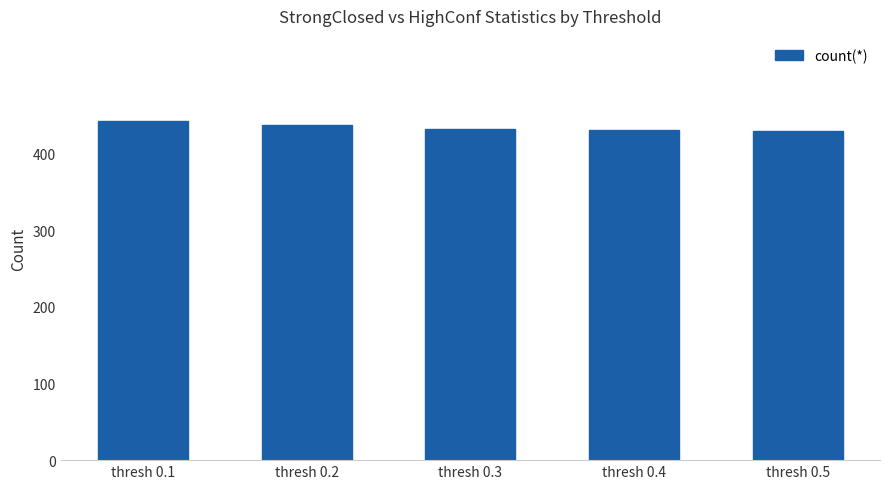

What is the minimum value shown in the chart?

429